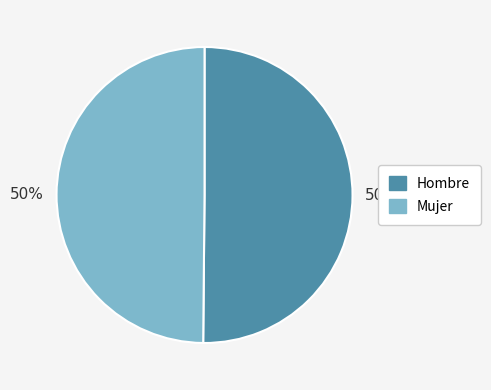

To the nearest percent, what is the average slice percentage?

50%